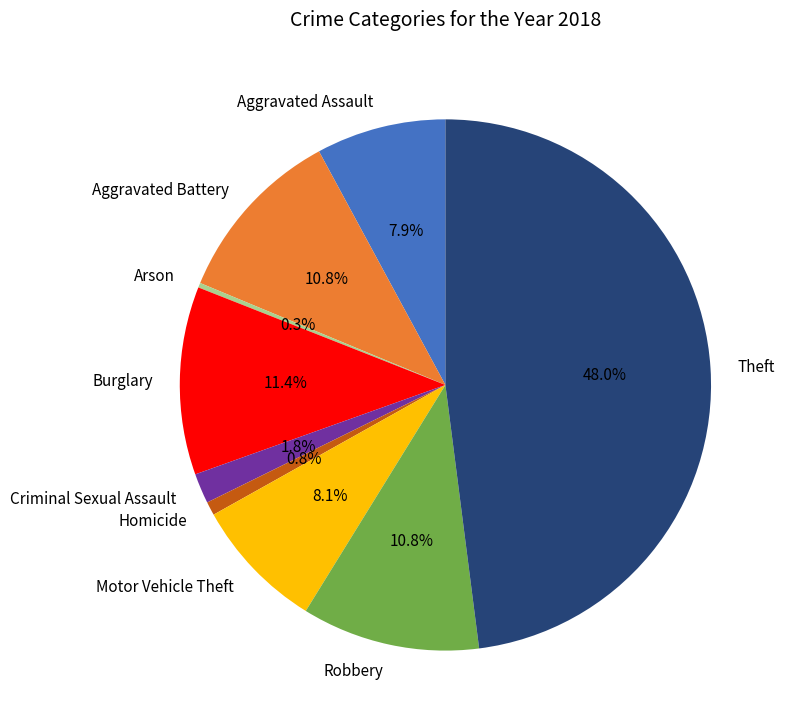

Which category has the smallest portion of the pie?

Arson